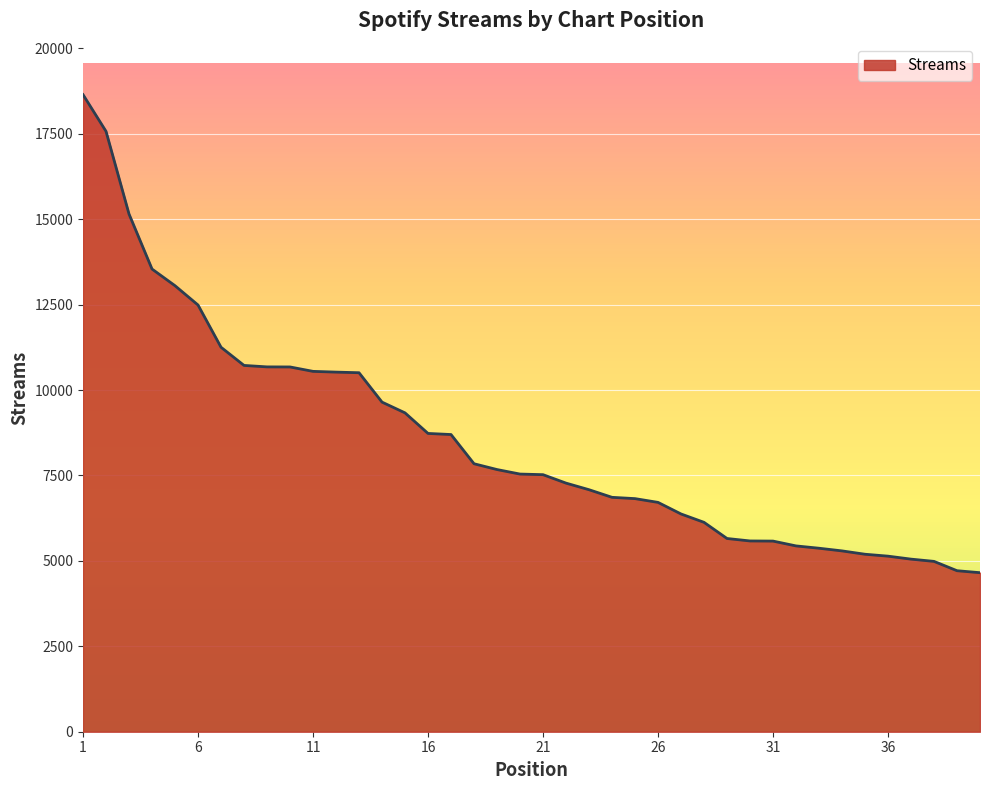

What is the minimum value shown in the chart?

4655